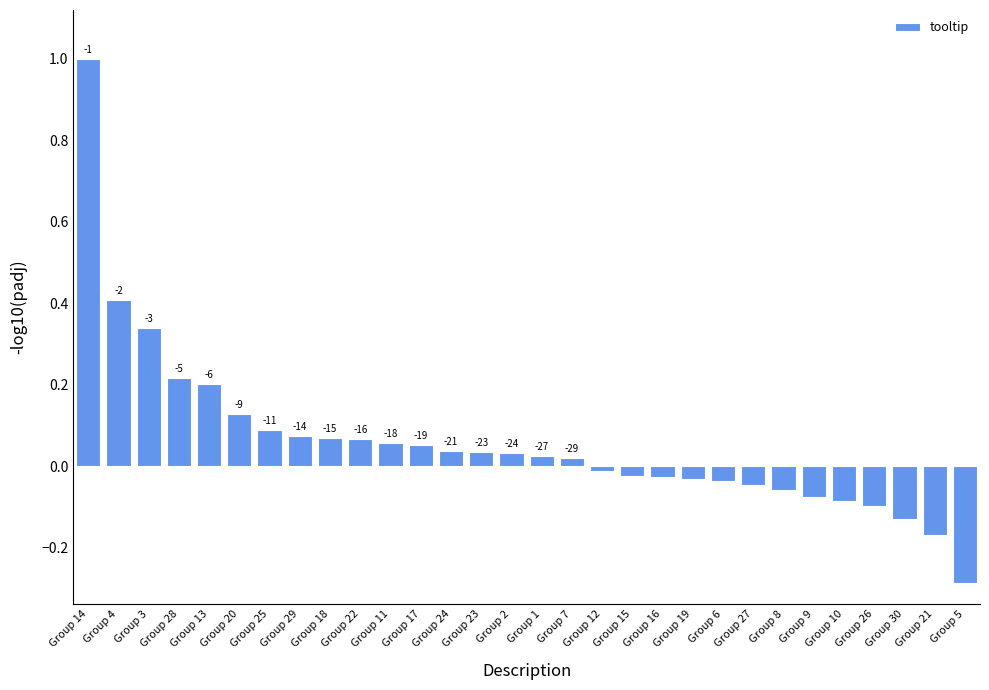

What is the label of the 16th bar from the left?

Group 1